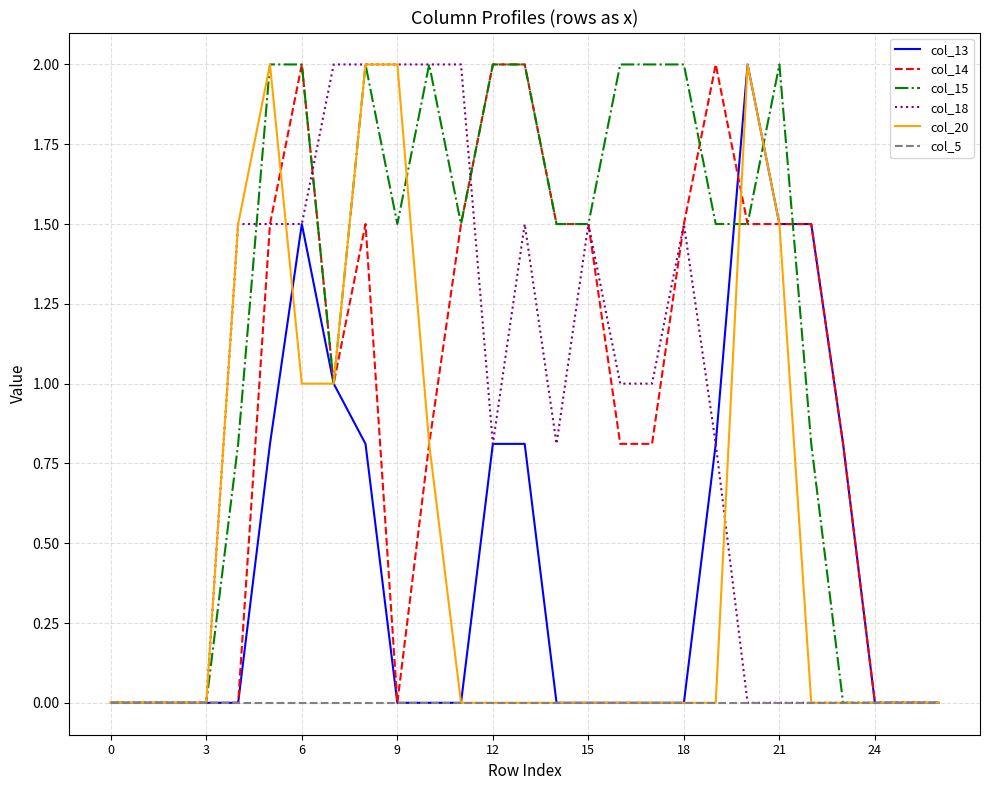

Which series has the largest total across all categories?

col_15